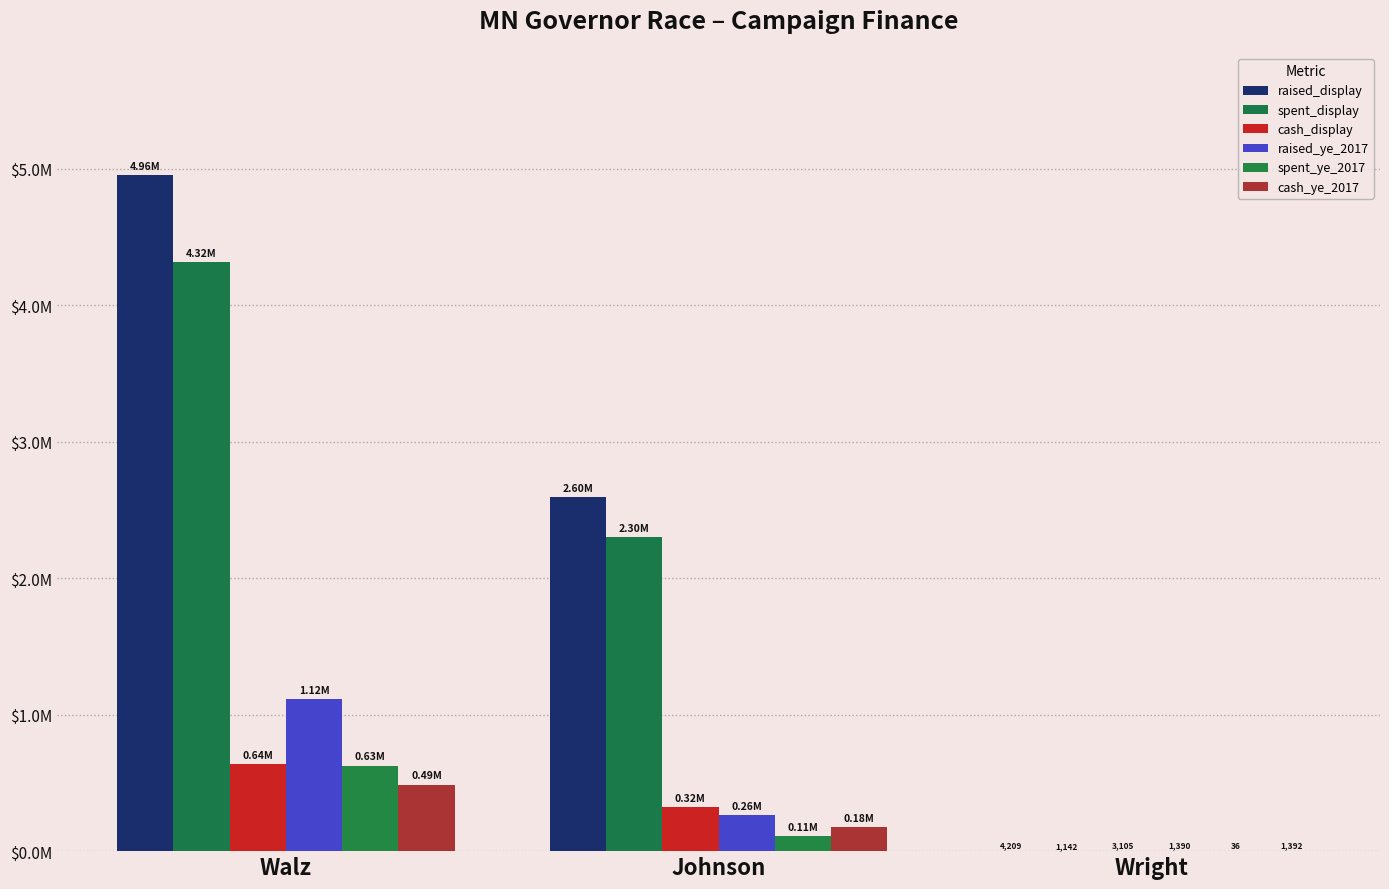

What is the minimum value shown in the chart?

36